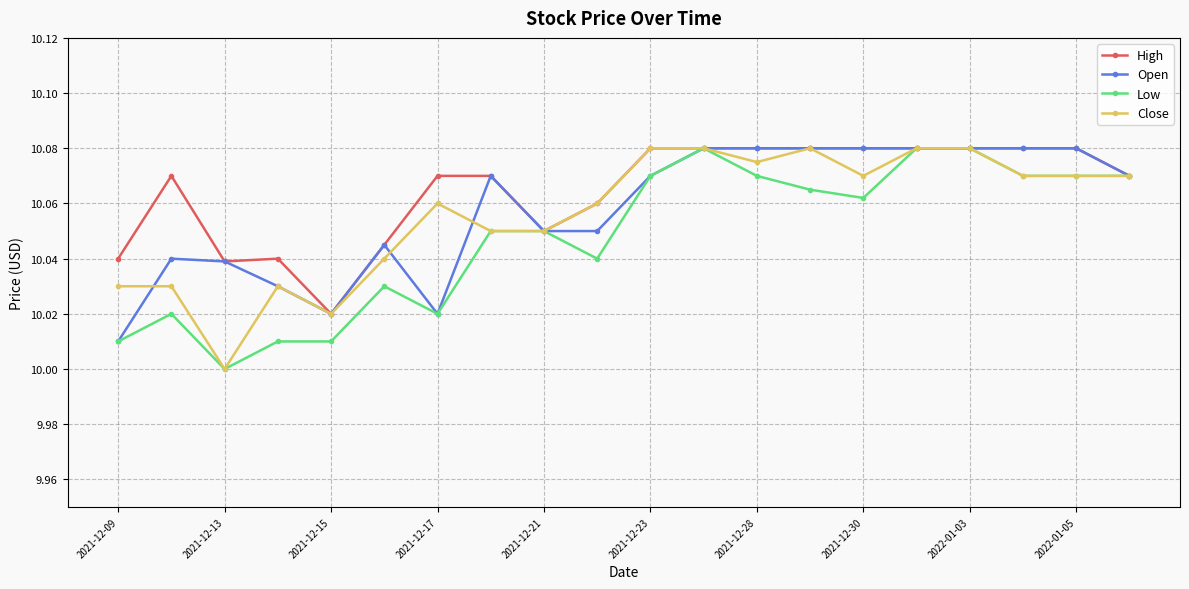

Count the number of data series in this chart.

4